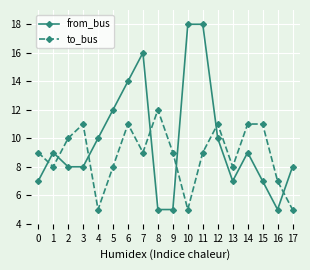

What is the sum of all from_bus values?

176